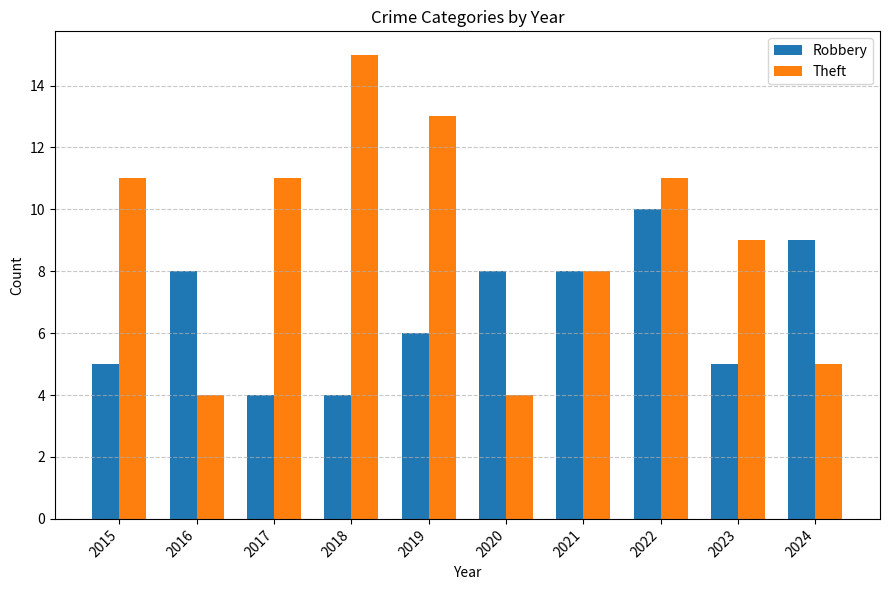

Count the number of categories in the chart.

10